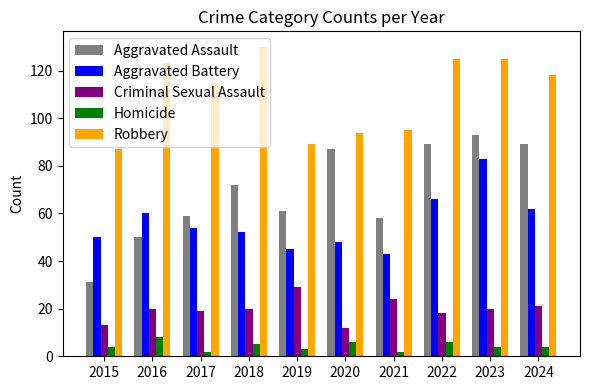

Reading left to right, extract all data points from this chart.

Aggravated Assault: 2015=31	2016=50	2017=59	2018=72	2019=61	2020=87	2021=58	2022=89	2023=93	2024=89
Aggravated Battery: 2015=50	2016=60	2017=54	2018=52	2019=45	2020=48	2021=43	2022=66	2023=83	2024=62
Criminal Sexual Assault: 2015=13	2016=20	2017=19	2018=20	2019=29	2020=12	2021=24	2022=18	2023=20	2024=21
Homicide: 2015=4	2016=8	2017=2	2018=5	2019=3	2020=6	2021=2	2022=6	2023=4	2024=4
Robbery: 2015=87	2016=123	2017=115	2018=130	2019=89	2020=94	2021=95	2022=125	2023=125	2024=118